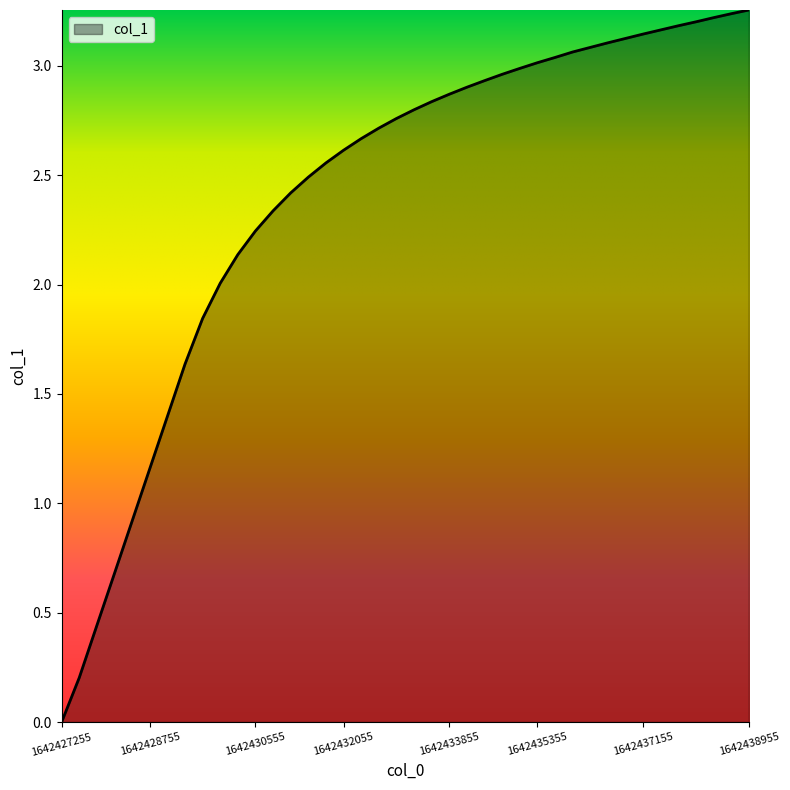

Does the chart display data point markers on the line(s)?

No